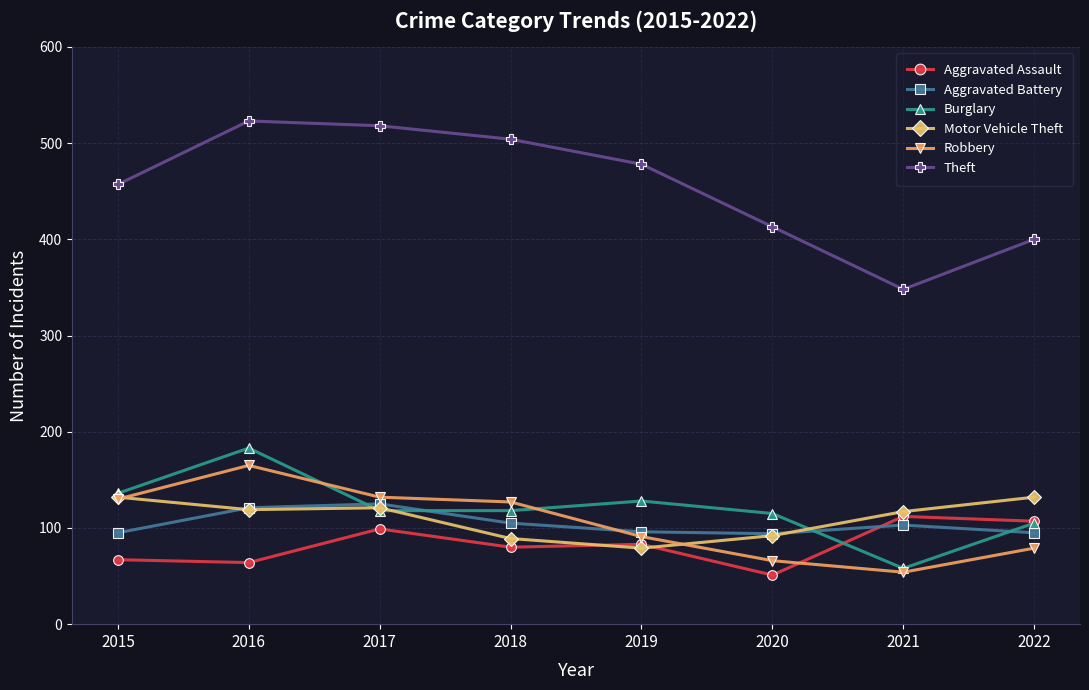

Which series has the largest total across all categories?

Theft